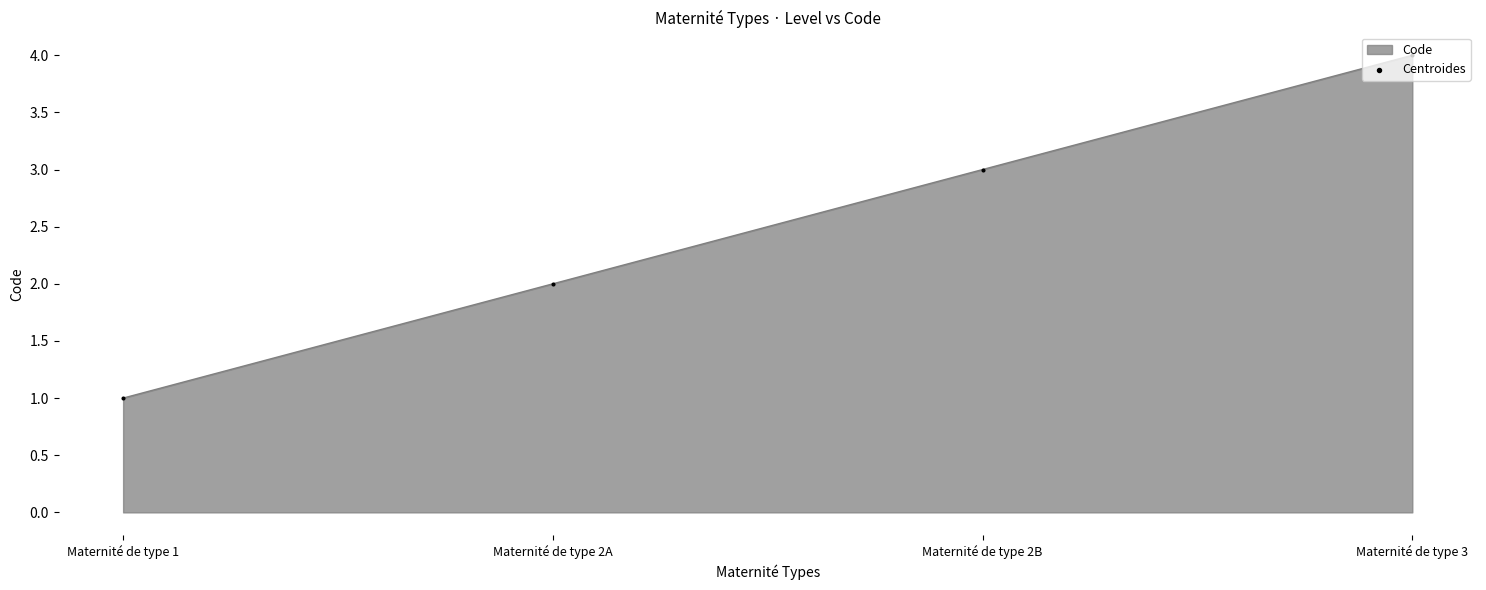

Between Maternité de type 1 and Maternité de type 3, which is larger?

Maternité de type 3